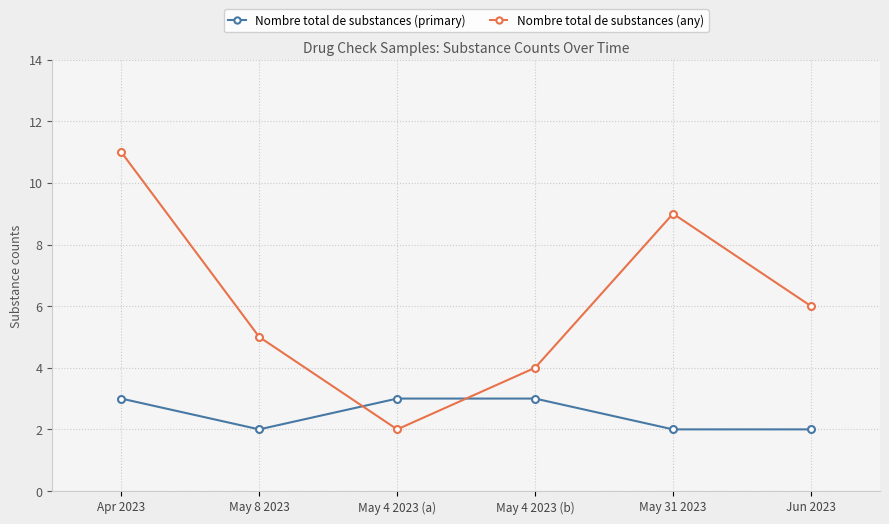

Which series has the largest range (max minus min)?

Nombre total de substances (any)